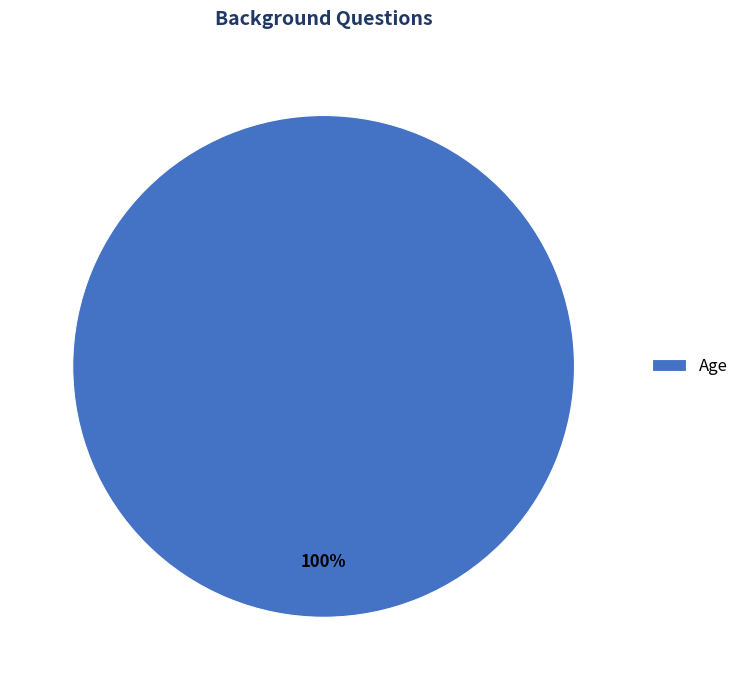

True or false: Age accounts for 100% of the total.

True